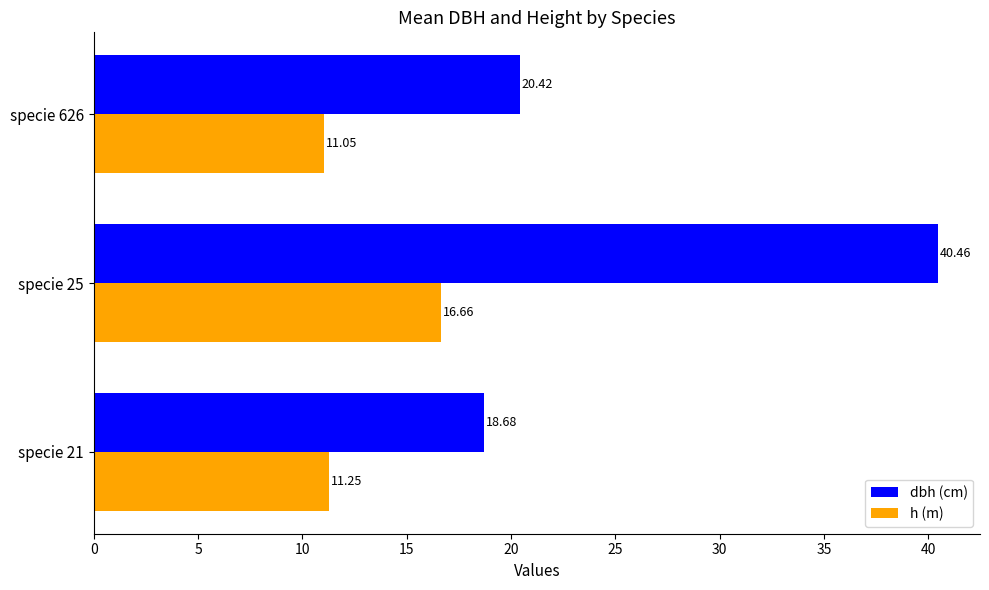

Which series has the largest total across all categories?

dbh (cm)